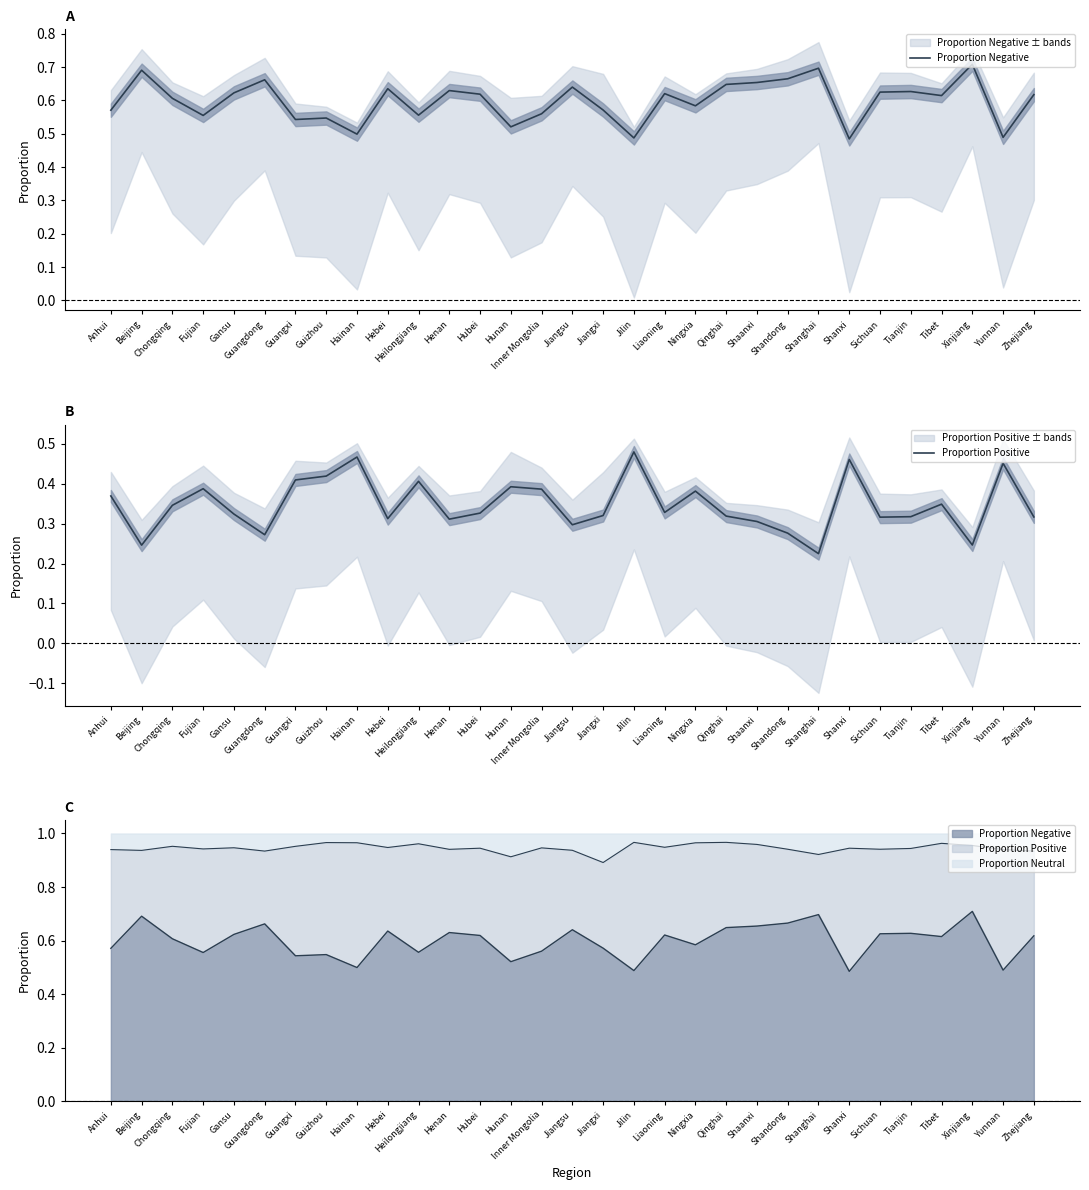

What is the label of the 18th point from the right?

Hunan